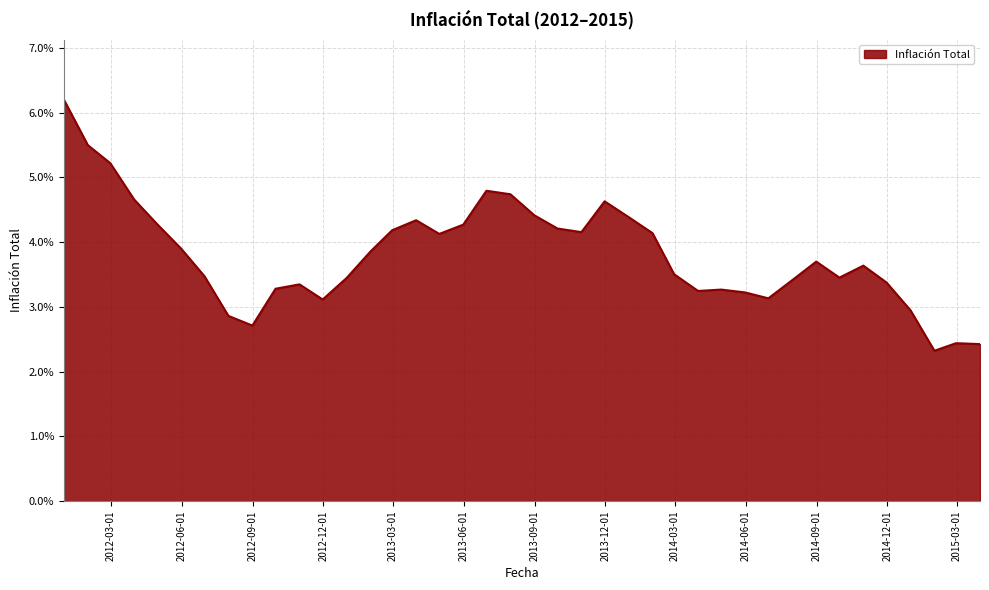

List the labels in order of value, smallest first.

2015-01-31, 2015-03-31, 2015-02-28, 2012-08-31, 2012-07-31, 2014-12-31, 2012-11-30, 2014-06-30, 2014-05-31, 2014-03-31, 2014-04-30, 2012-09-30, 2012-10-31, 2014-11-30, 2014-07-31, 2012-12-31, 2014-09-30, 2012-06-30, 2014-02-28, 2014-10-31, 2014-08-31, 2013-01-31, 2012-05-31, 2013-04-30, 2014-01-31, 2013-10-31, 2013-02-28, 2013-09-30, 2013-05-31, 2012-04-30, 2013-03-31, 2013-12-31, 2013-08-31, 2013-11-30, 2012-03-31, 2013-07-31, 2013-06-30, 2012-02-29, 2012-01-31, 2011-12-31